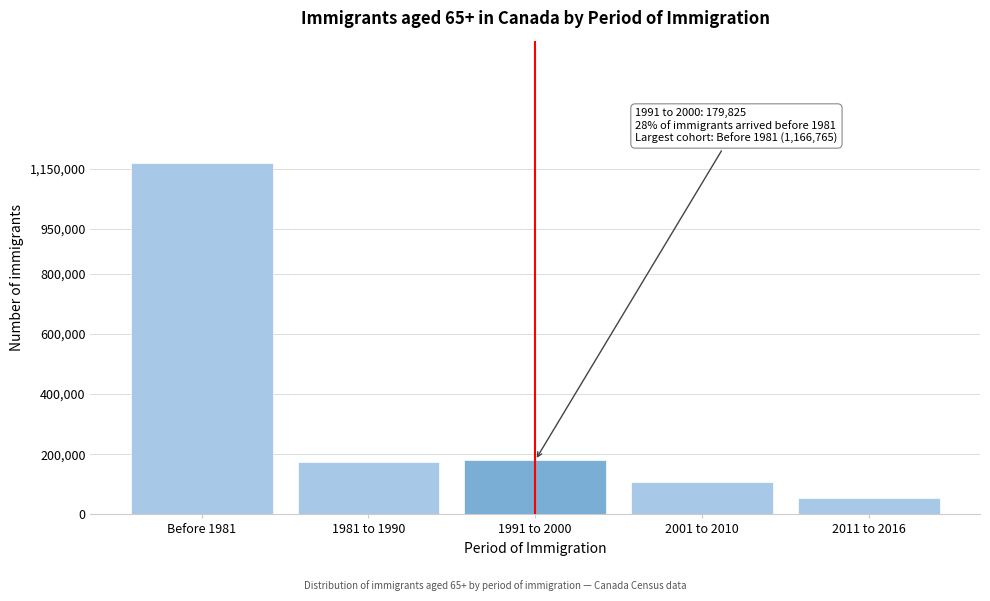

At which category does the chart reach its minimum across all series?

2011 to 2016